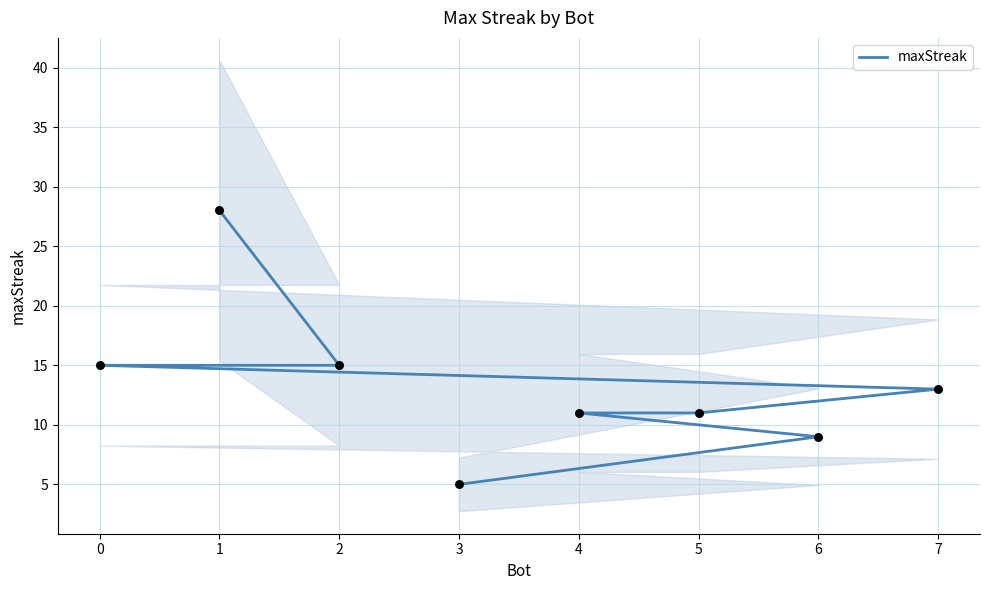

Approximately how many times larger is the value at 2 compared to 6?

1.7